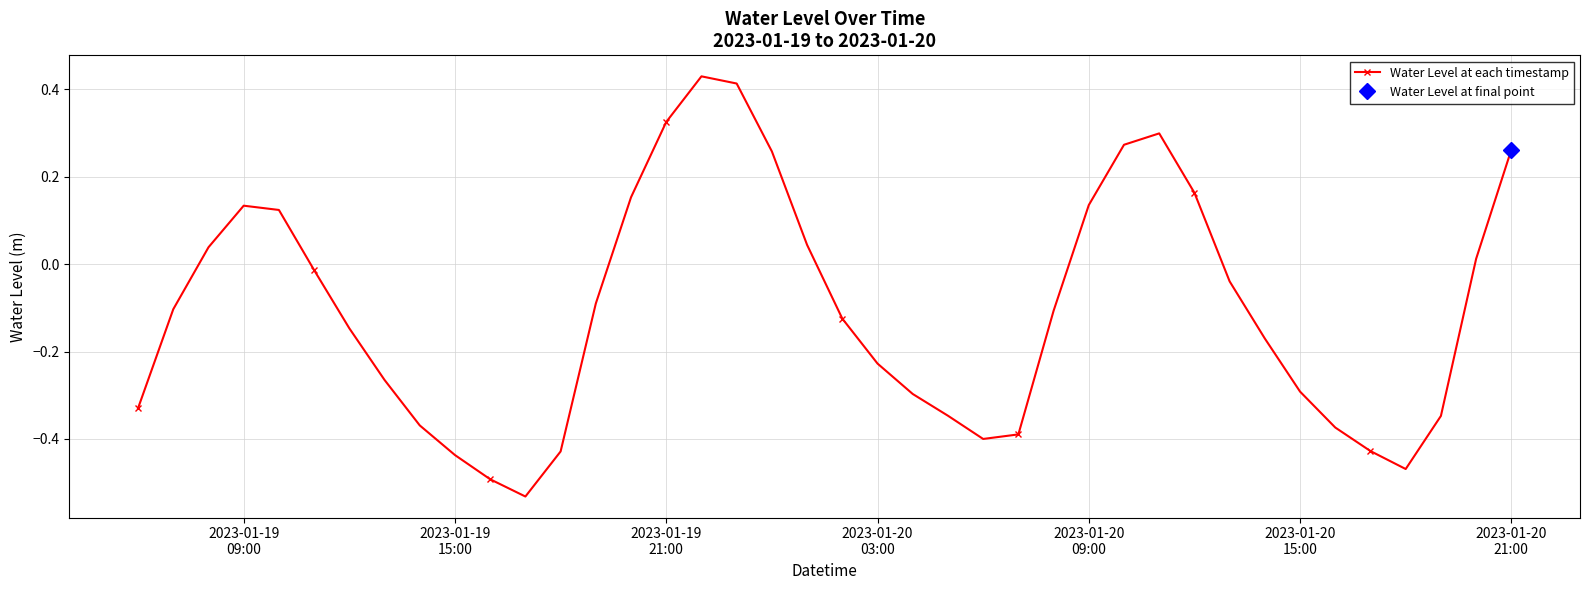

How many lines are shown in the chart?

1